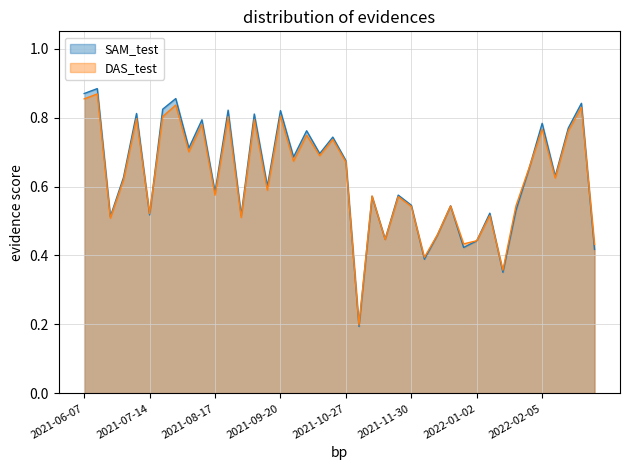

Which series changed the most between 2021-10-04 and 2022-02-05?

SAM_test